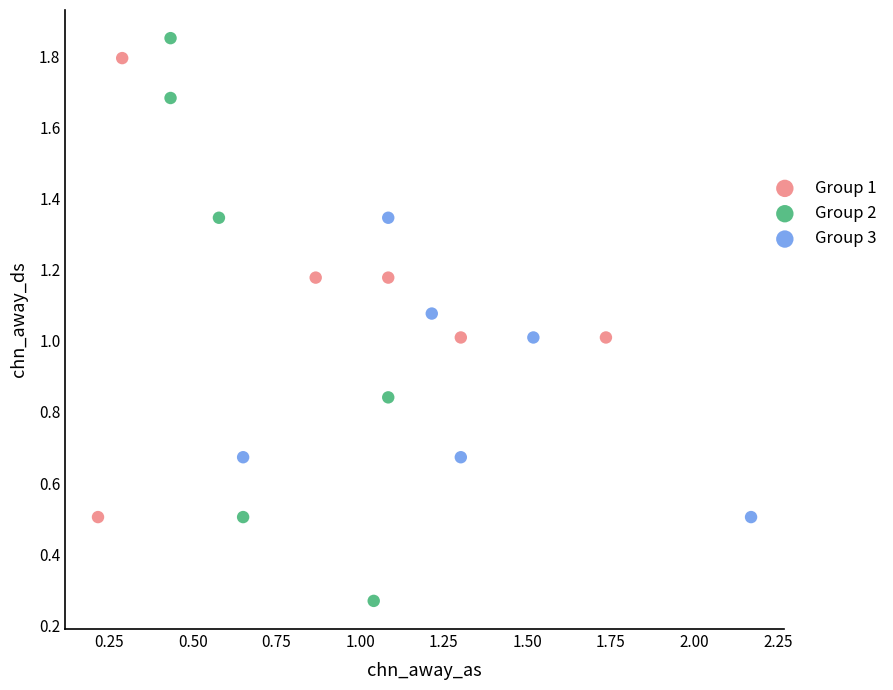

Which series has the largest Y range (max minus min)?

Group 2